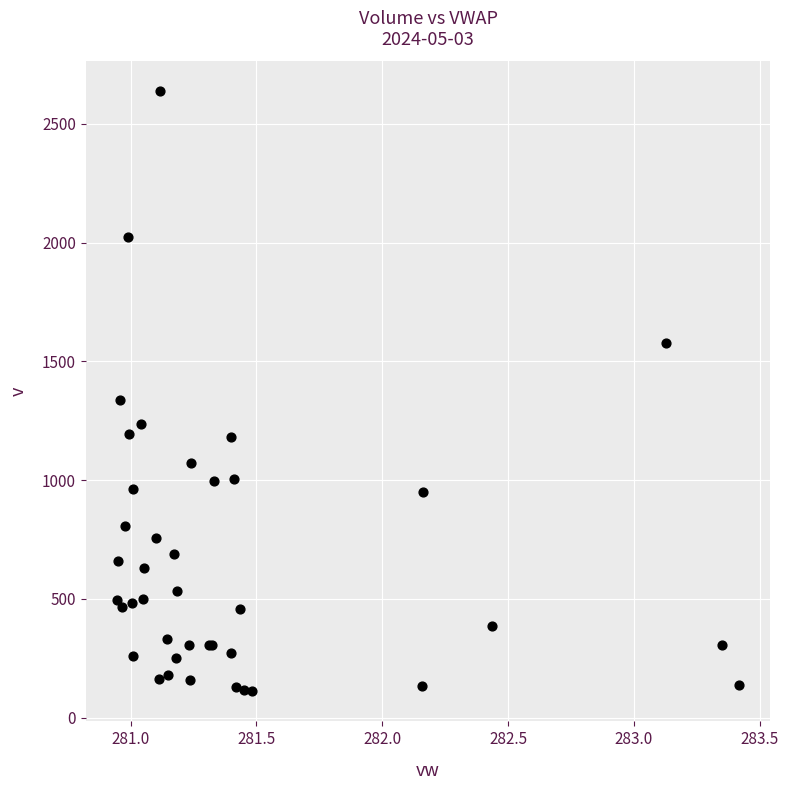

What Y value in the scatter plot is closest to 1373?

1337